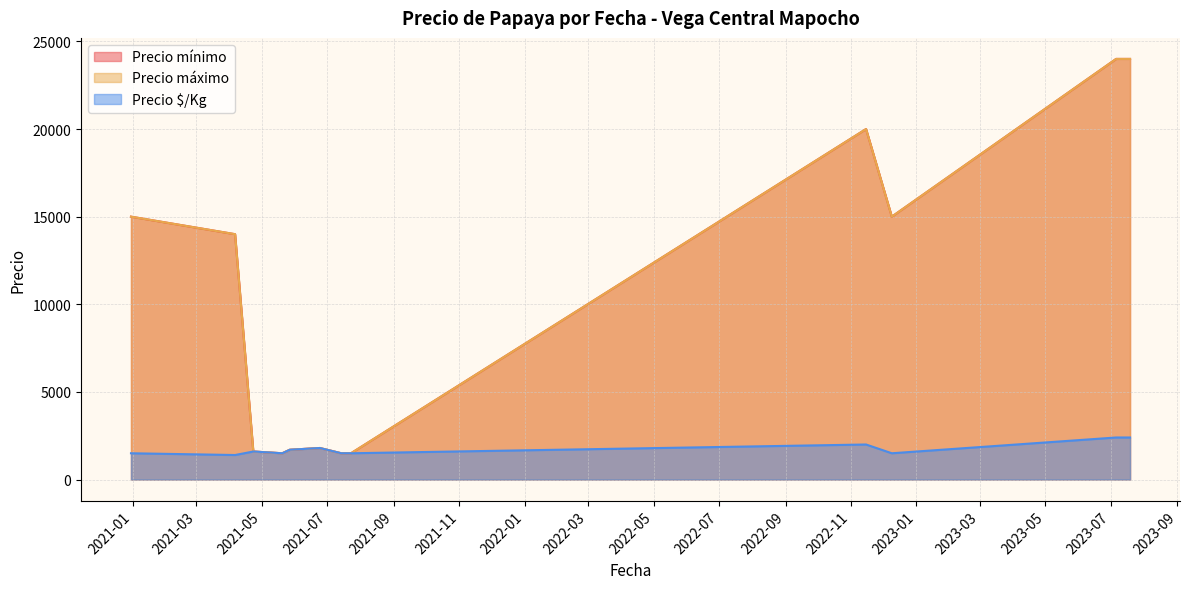

What are all the series names shown in the legend?

Precio mínimo, Precio máximo, Precio $/Kg